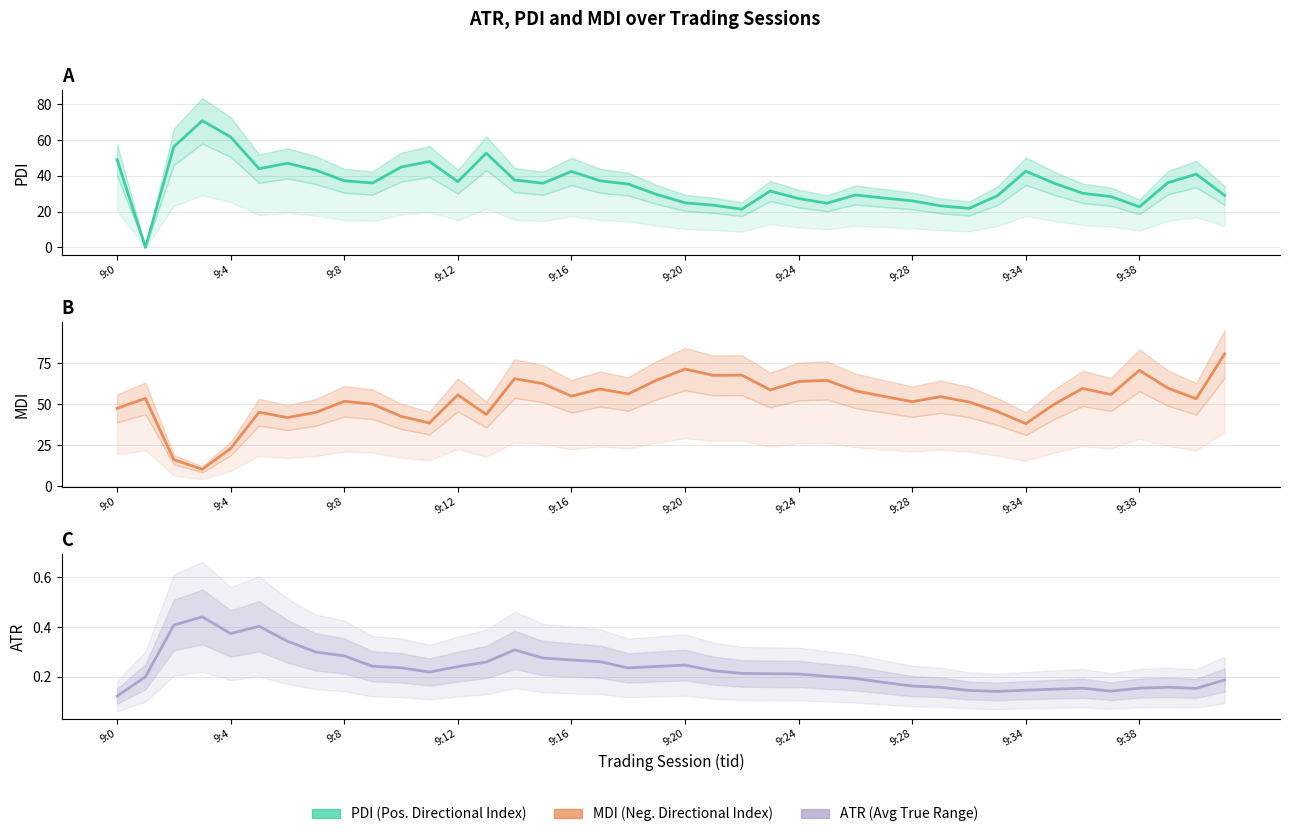

List the labels in order of mdi_14 value, largest first.

39, 20, 36, 22, 21, 14, 19, 25, 24, 15, 37, 34, 17, 23, 26, 18, 35, 12, 16, 27, 29, 9:4, 38, 9:34, 28, 30, 9:38, 33, 9:0, 31, 9:20, 9:28, 13, 10, 9:24, 11, 32, 9:16, 9:8, 9:12